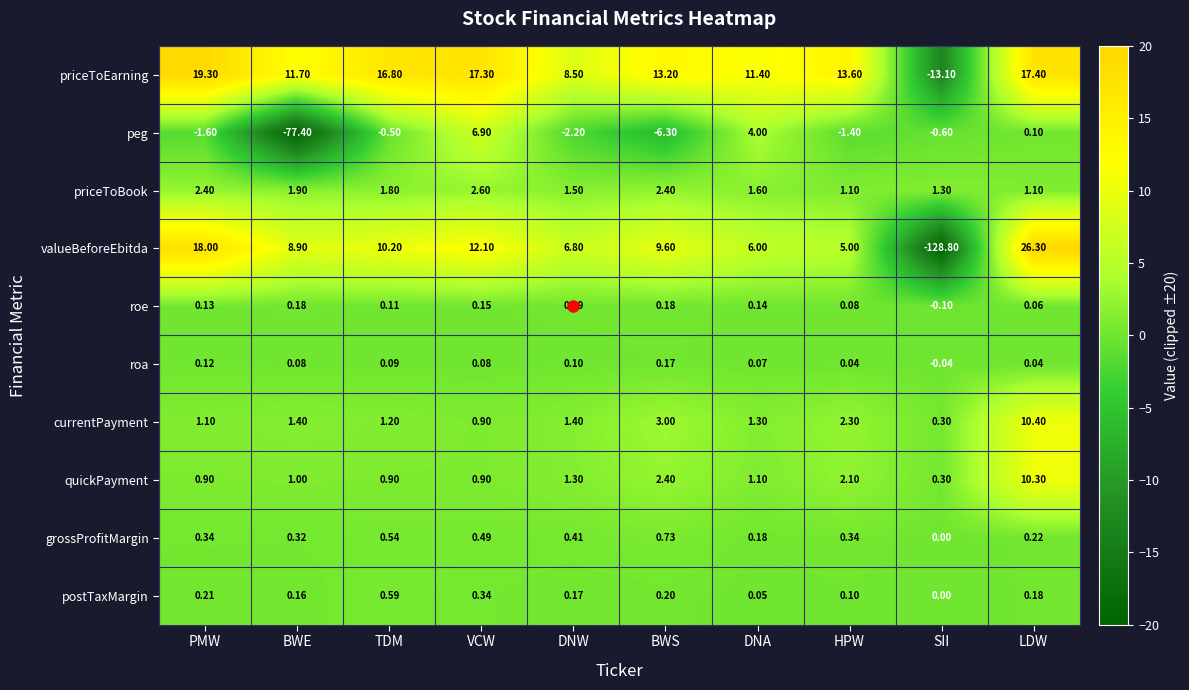

What is the spread (max minus min) of values at HPW?

15.0